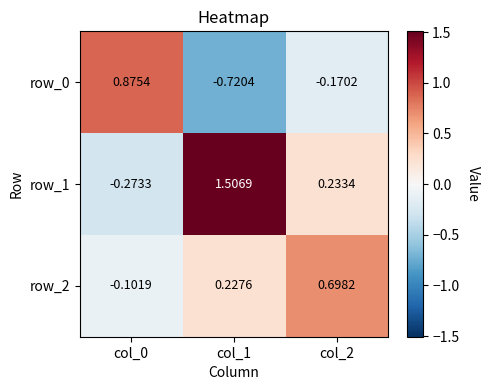

Which series has the widest spread of values?

row_1